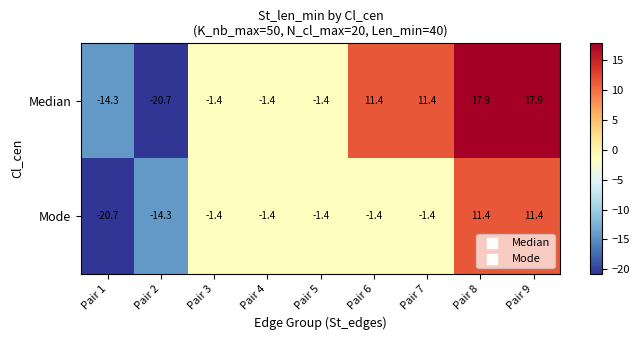

List the series in order of their peak value, lowest first.

Mode, Median